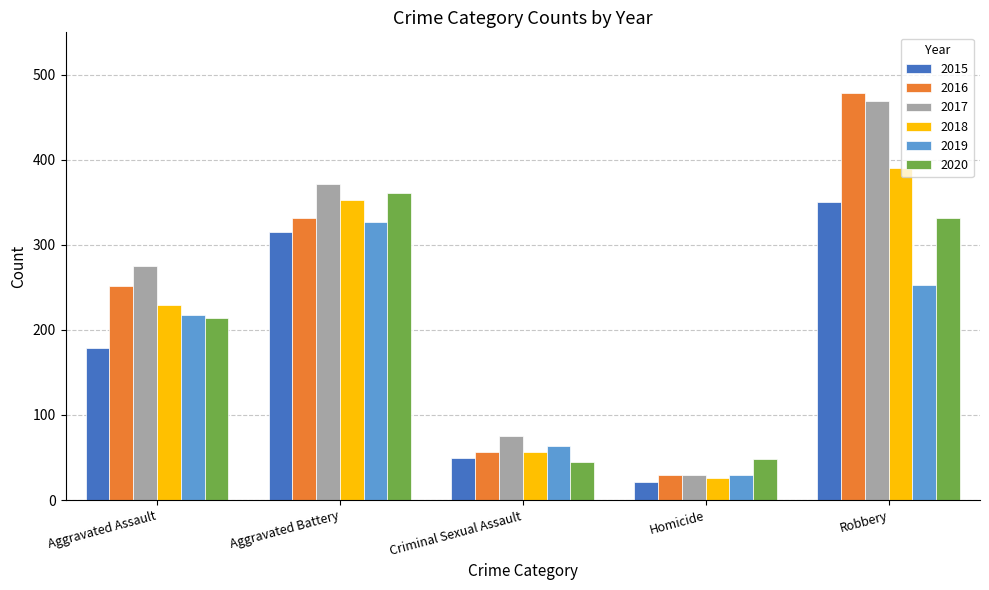

Where is 2016 nearest to the value 254?

Aggravated Assault